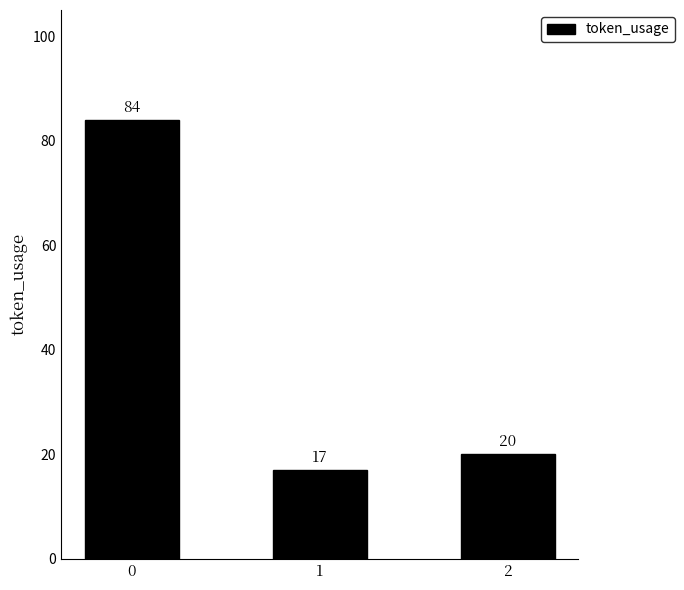

What is the sum of the values at 1 and 0?

101